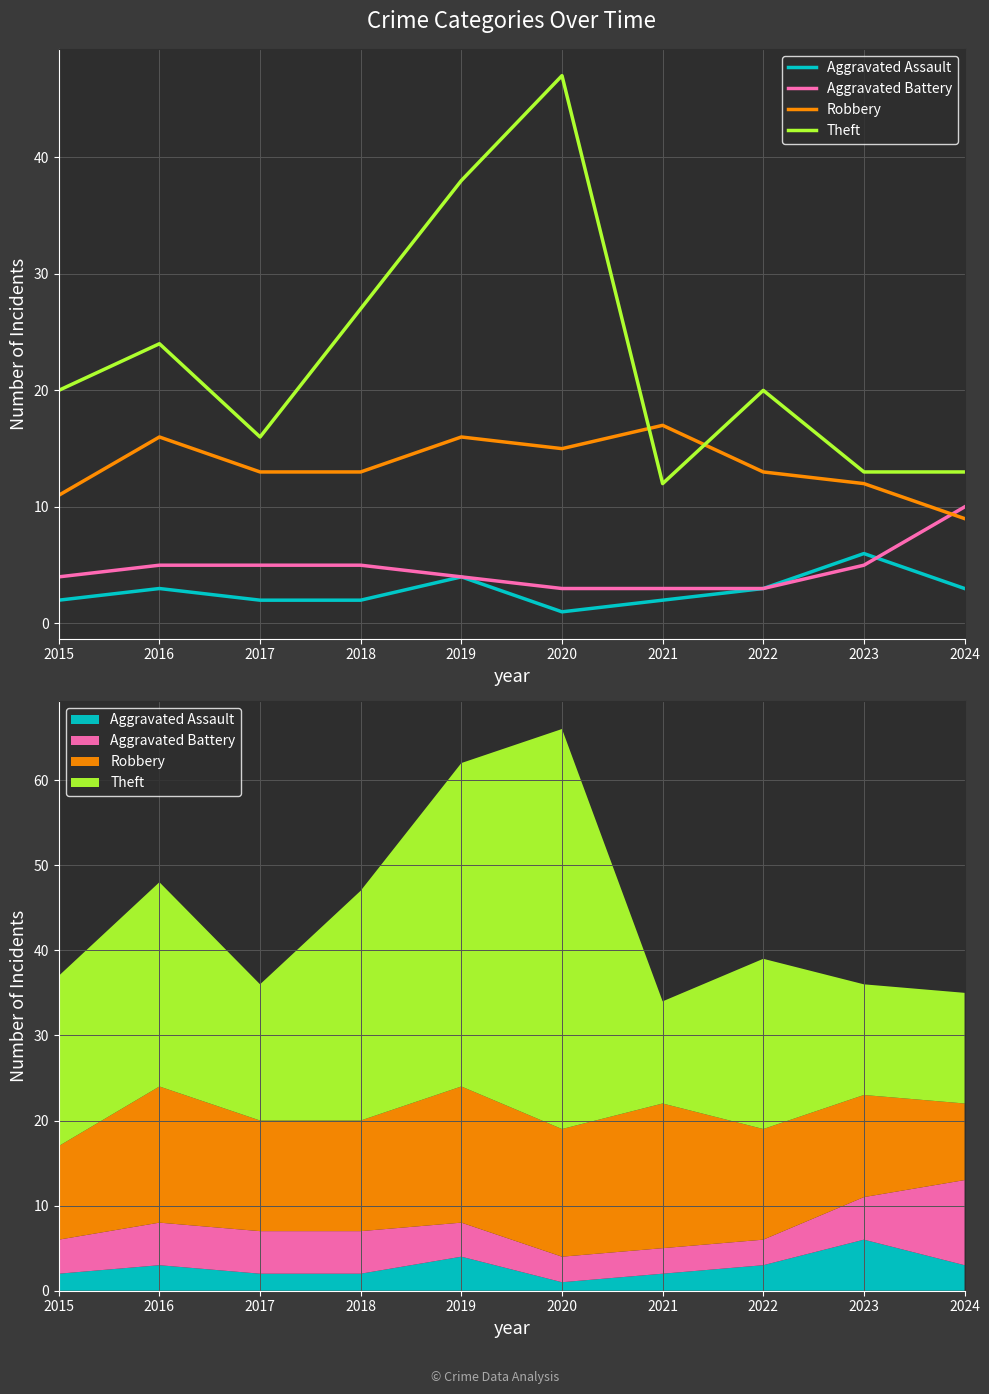

What is the minimum value for Aggravated Battery?

3